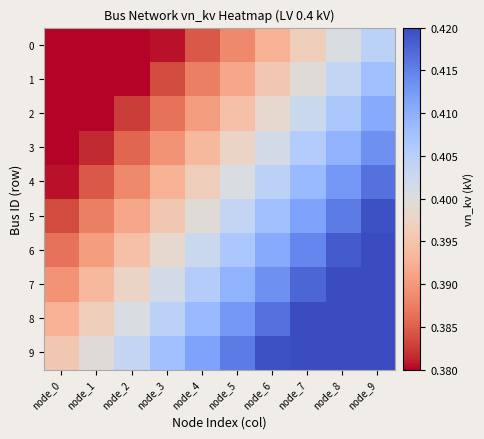

Reading right to left, extract all data points from this chart.

0: node_9=0.4	node_8=0.4	node_7=0.4	node_6=0.4	node_5=0.4	node_4=0.4	node_3=0.4	node_2=0.4	node_1=0.4	node_0=0.4
1: node_9=0.4	node_8=0.4	node_7=0.4	node_6=0.4	node_5=0.4	node_4=0.4	node_3=0.4	node_2=0.4	node_1=0.4	node_0=0.4
2: node_9=0.4	node_8=0.4	node_7=0.4	node_6=0.4	node_5=0.4	node_4=0.4	node_3=0.4	node_2=0.4	node_1=0.4	node_0=0.4
3: node_9=0.4	node_8=0.4	node_7=0.4	node_6=0.4	node_5=0.4	node_4=0.4	node_3=0.4	node_2=0.4	node_1=0.4	node_0=0.4
4: node_9=0.4	node_8=0.4	node_7=0.4	node_6=0.4	node_5=0.4	node_4=0.4	node_3=0.4	node_2=0.4	node_1=0.4	node_0=0.4
5: node_9=0.4	node_8=0.4	node_7=0.4	node_6=0.4	node_5=0.4	node_4=0.4	node_3=0.4	node_2=0.4	node_1=0.4	node_0=0.4
6: node_9=0.4	node_8=0.4	node_7=0.4	node_6=0.4	node_5=0.4	node_4=0.4	node_3=0.4	node_2=0.4	node_1=0.4	node_0=0.4
7: node_9=0.4	node_8=0.4	node_7=0.4	node_6=0.4	node_5=0.4	node_4=0.4	node_3=0.4	node_2=0.4	node_1=0.4	node_0=0.4
8: node_9=0.4	node_8=0.4	node_7=0.4	node_6=0.4	node_5=0.4	node_4=0.4	node_3=0.4	node_2=0.4	node_1=0.4	node_0=0.4
9: node_9=0.4	node_8=0.4	node_7=0.4	node_6=0.4	node_5=0.4	node_4=0.4	node_3=0.4	node_2=0.4	node_1=0.4	node_0=0.4